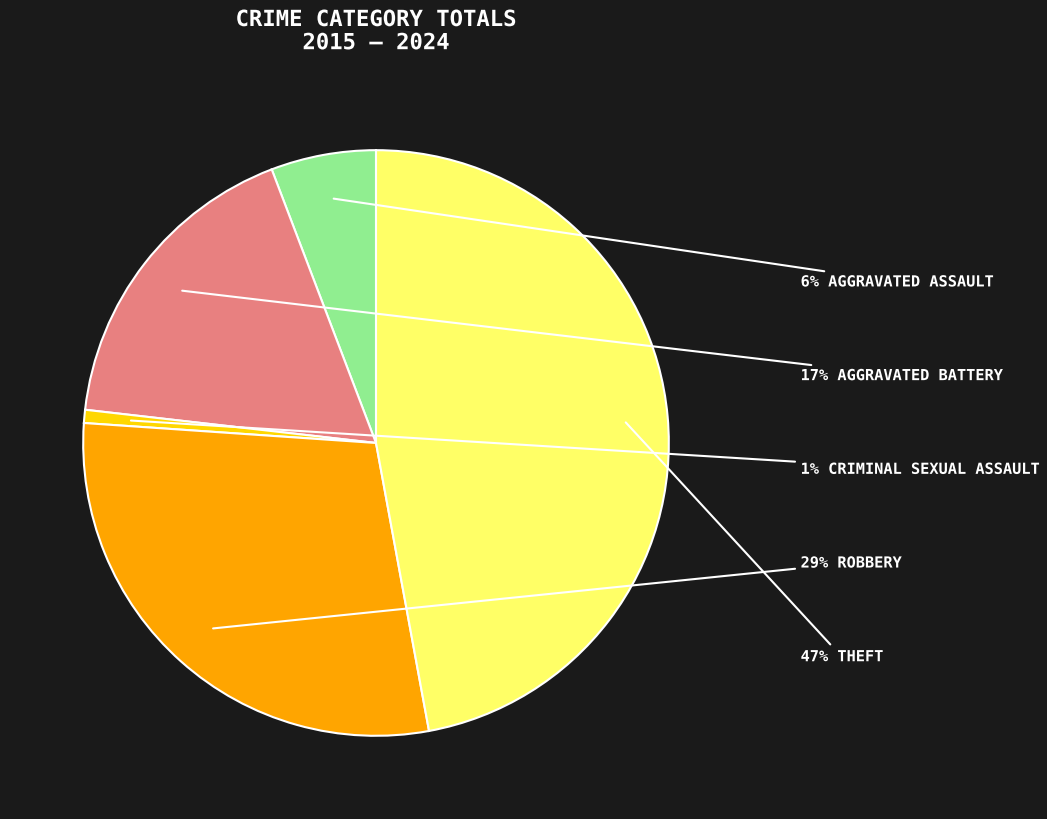

Is there any slice that represents more than half of the pie?

No